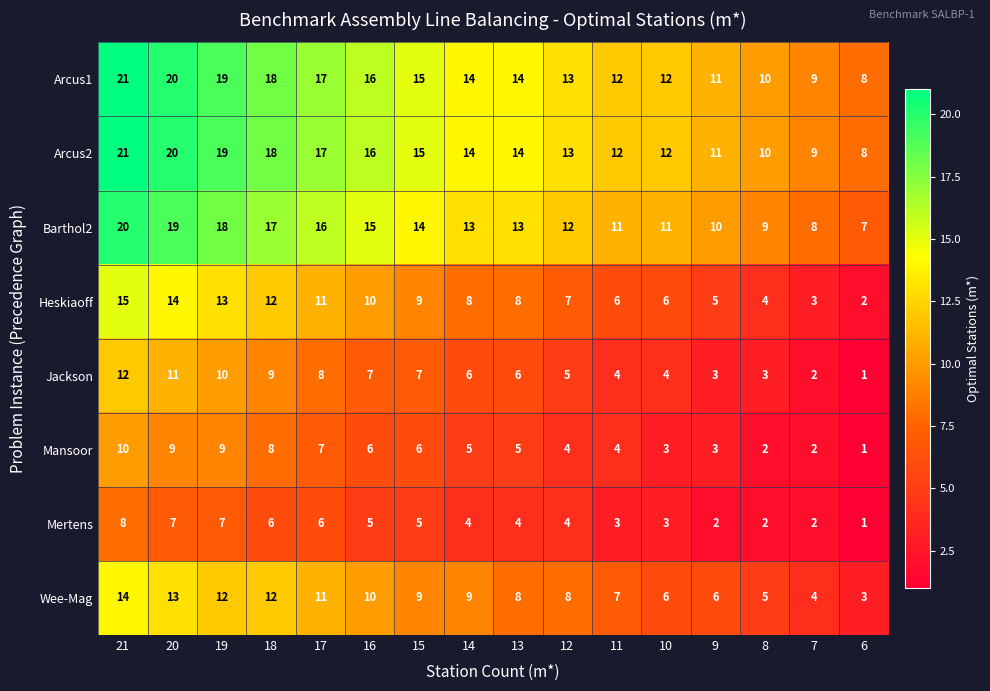

At which category is the sum across all series the highest?

21